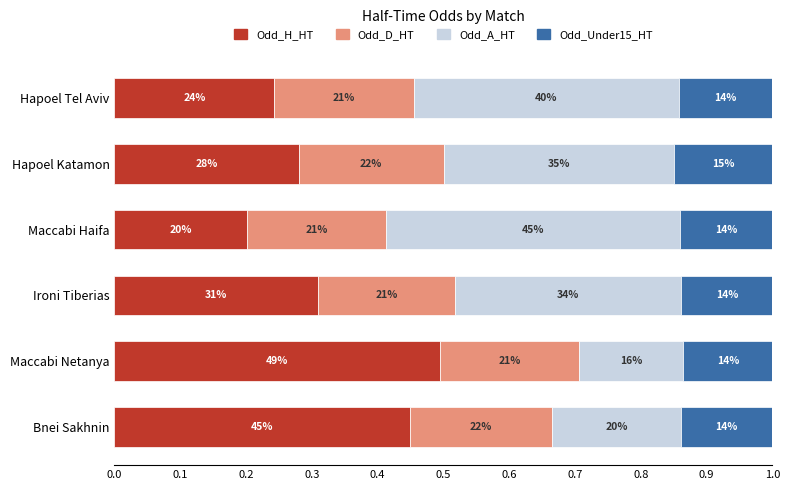

What are all the series names shown in the legend?

Odd_H_HT, Odd_D_HT, Odd_A_HT, Odd_Under15_HT